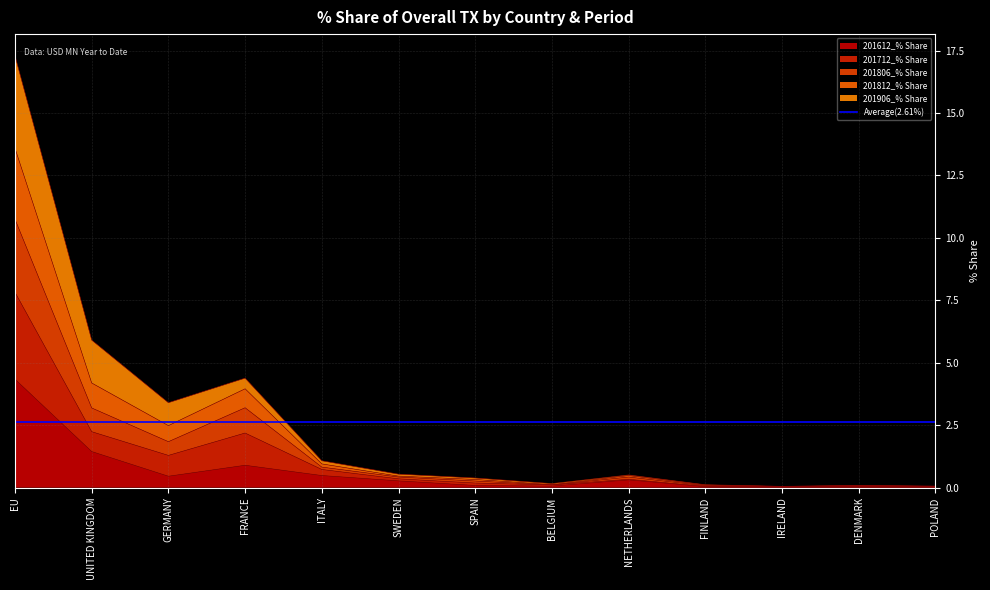

Is it true that 201812_% Share equals 0.1 at FINLAND?

True